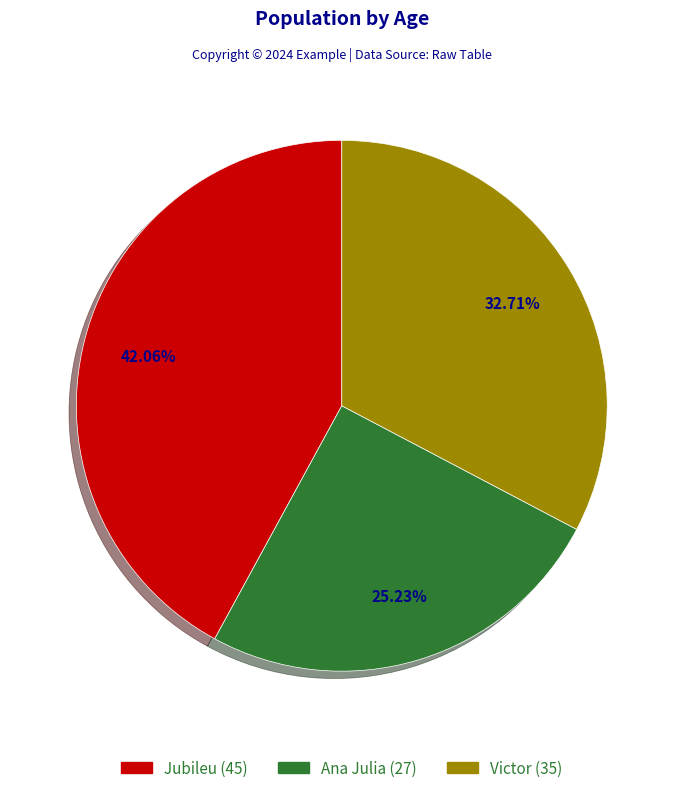

How many slices are in this pie chart?

3